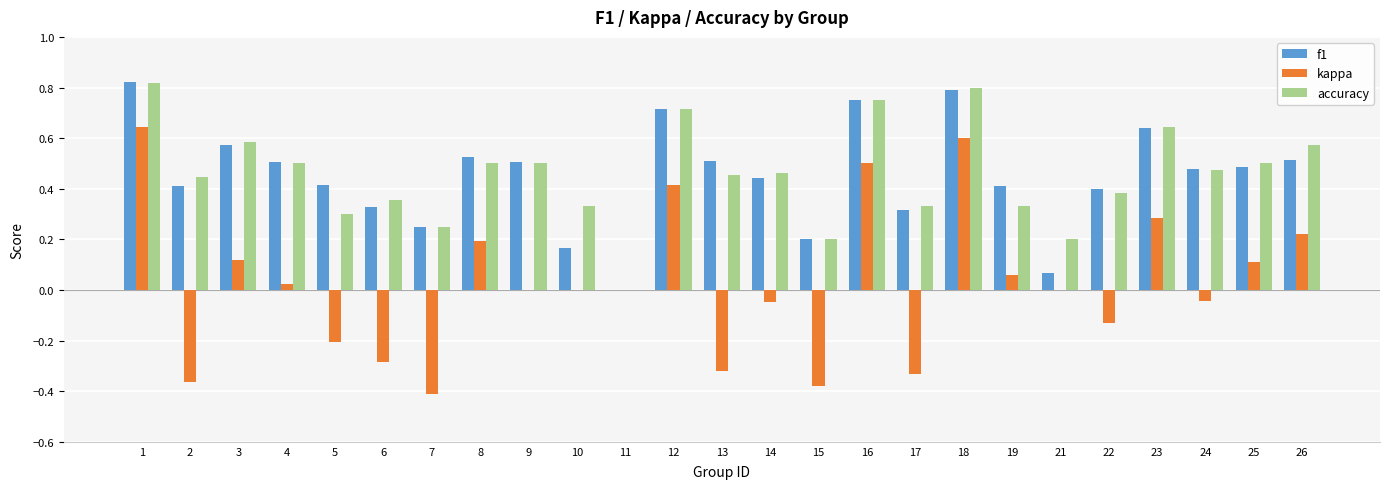

What is the sum of the kappa values at 5 and 7?

-0.6